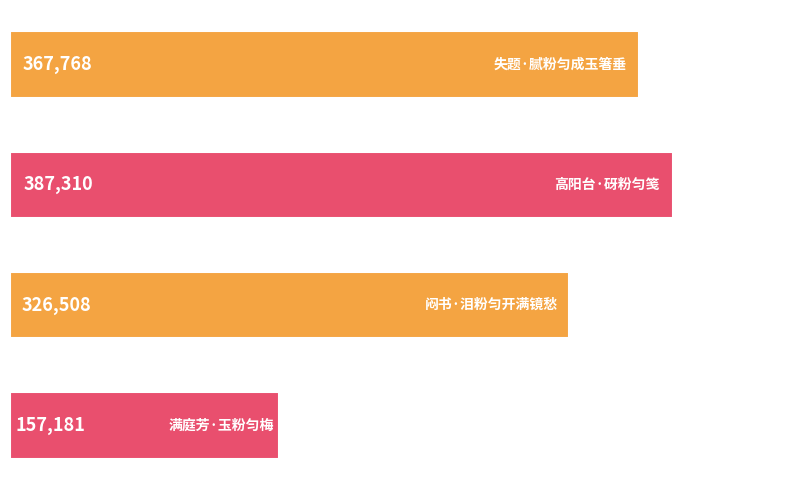

What is the minimum value shown in the chart?

157181